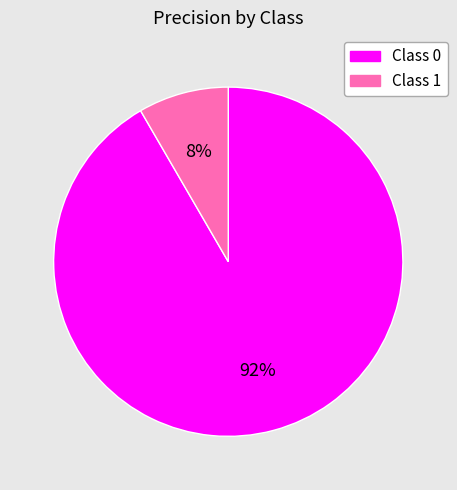

To the nearest percent, what is the average slice percentage?

50%